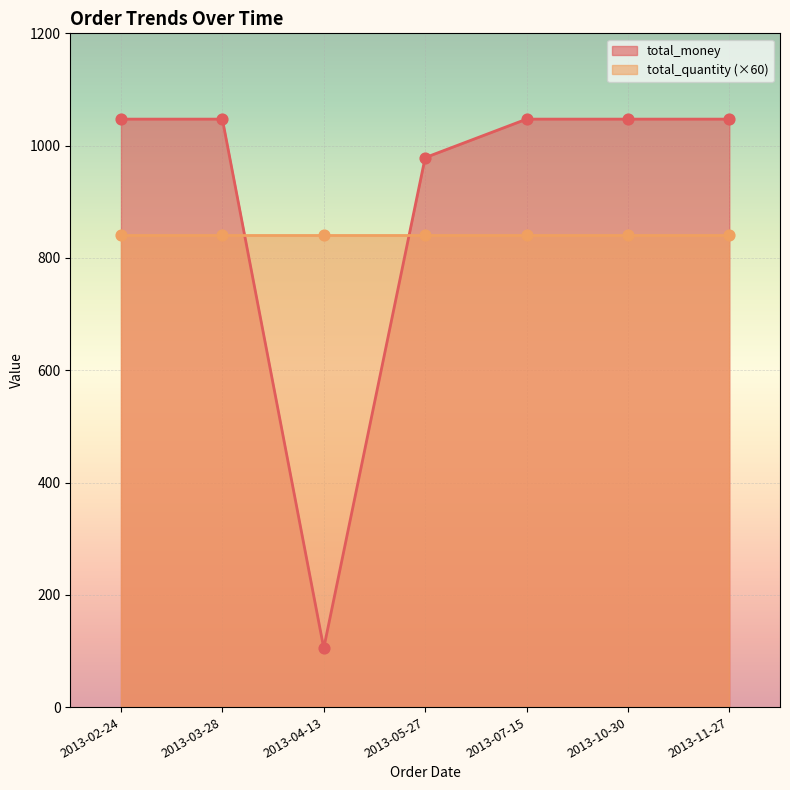

Is the value of total_quantity at 2013-03-28 greater than the value of total_money at 2013-11-27?

No